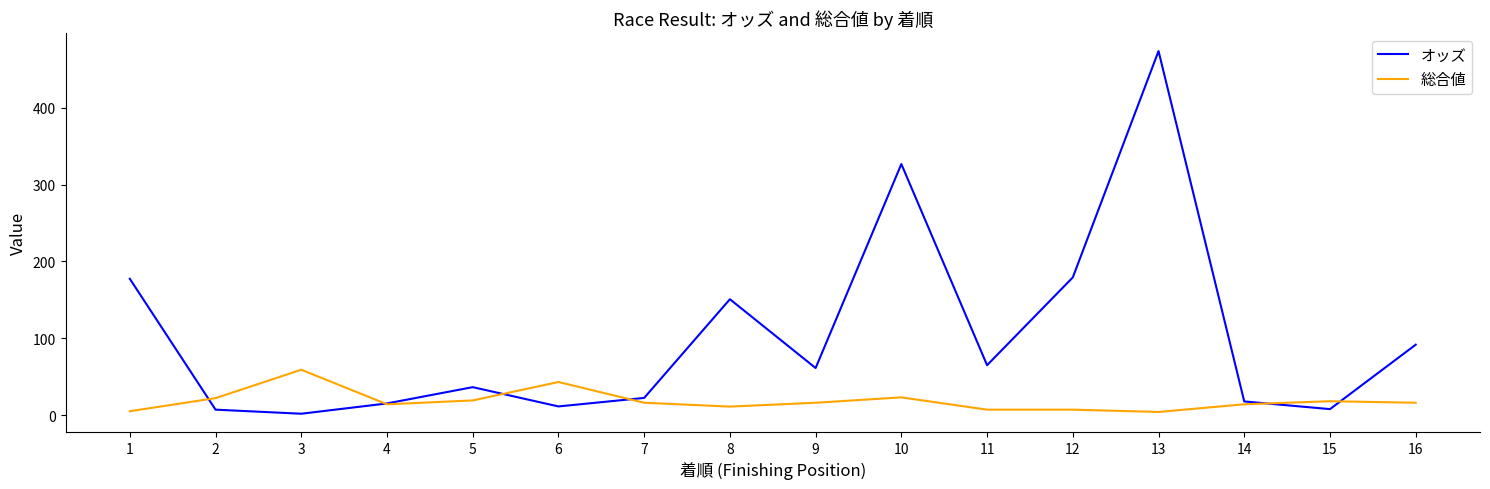

What is the spread (max minus min) of values at 9?

45.2